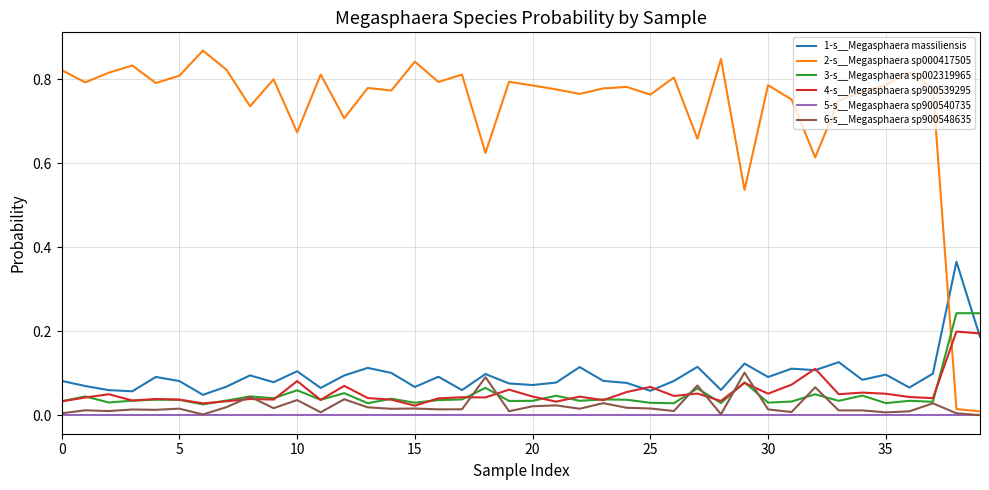

List the series in order of their peak value, lowest first.

5-s__Megasphaera sp900540735, 6-s__Megasphaera sp900548635, 4-s__Megasphaera sp900539295, 3-s__Megasphaera sp002319965, 1-s__Megasphaera massiliensis, 2-s__Megasphaera sp000417505